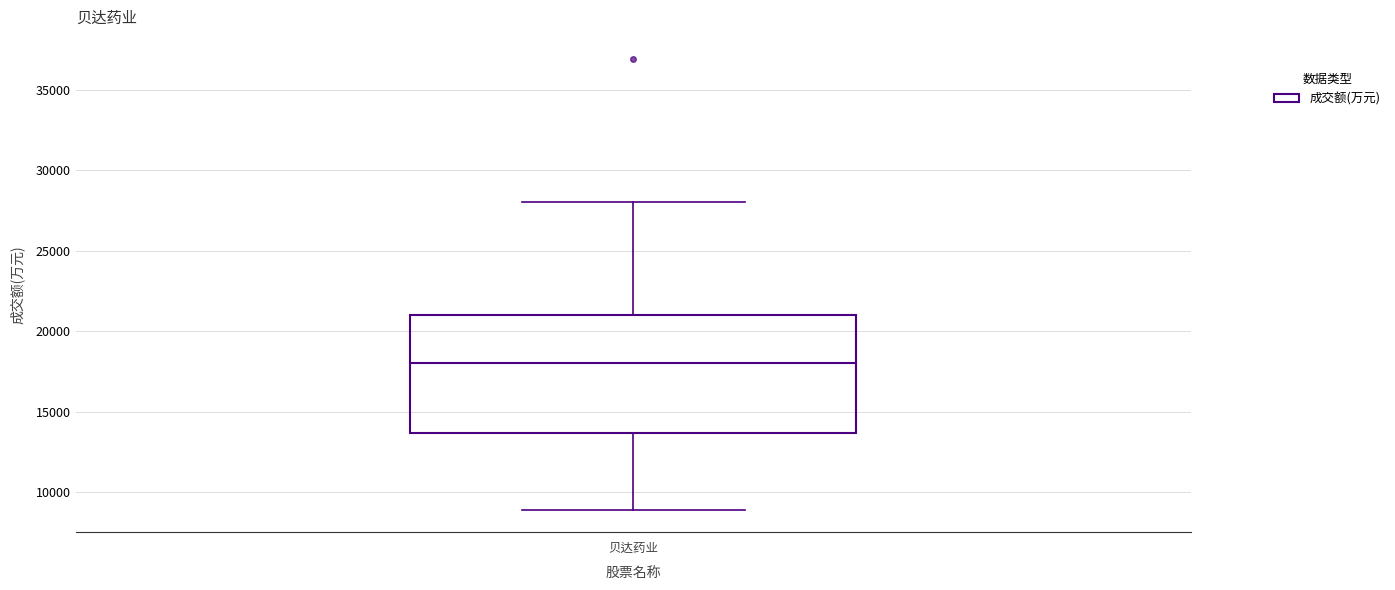

Transcribe this box plot: give where the median line is, the range the box spans, and where the two whiskers end, as read against the y-axis. The values are not printed on the chart, so give them approximately, as read against the axis.

median 18000, box 13500 to 21000, whiskers 9000 to 28000